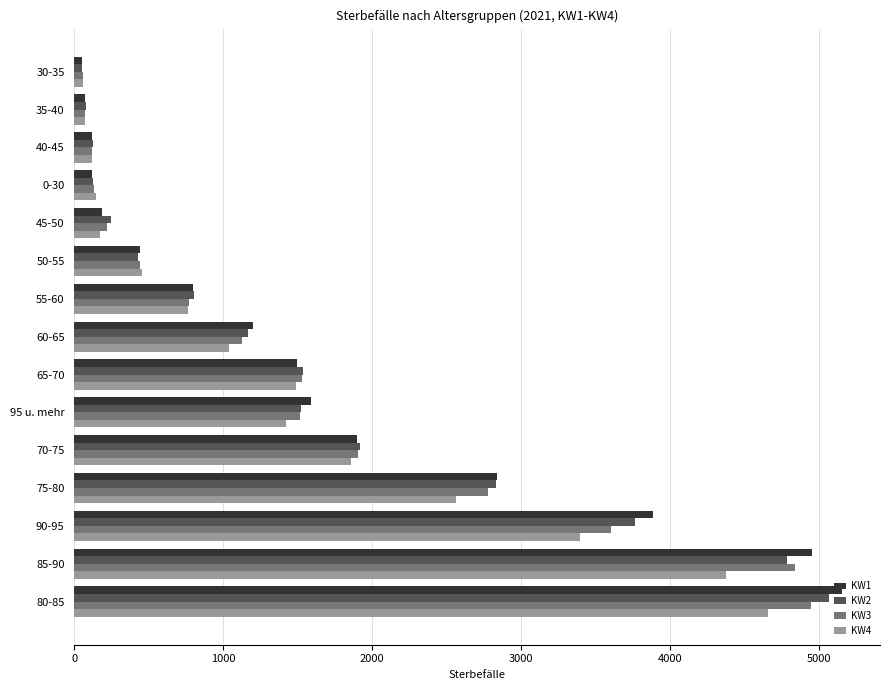

Which series has the widest spread of values?

KW1